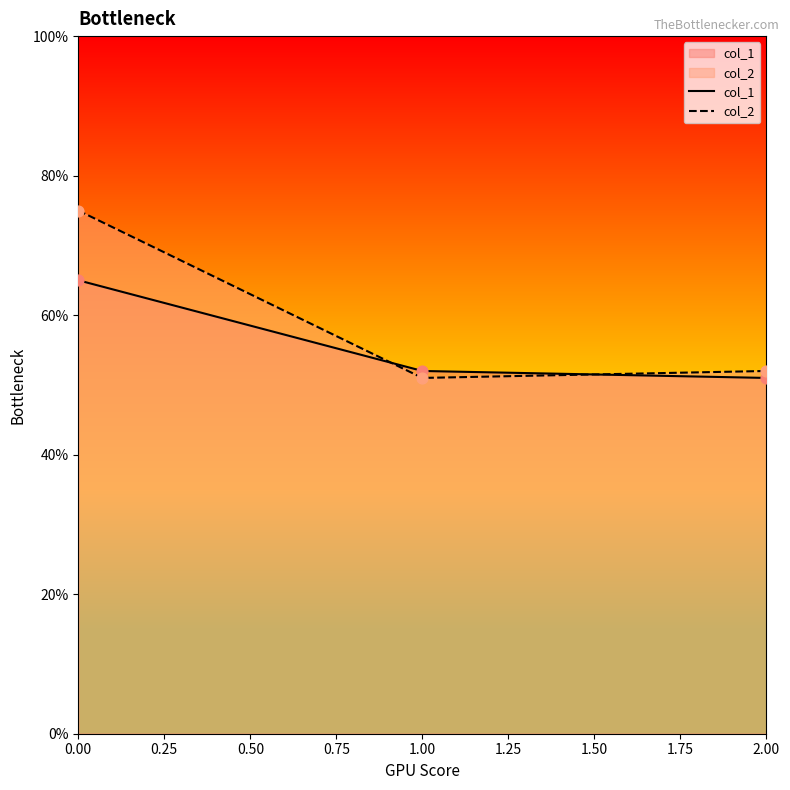

Which series has the largest total across all categories?

col_2